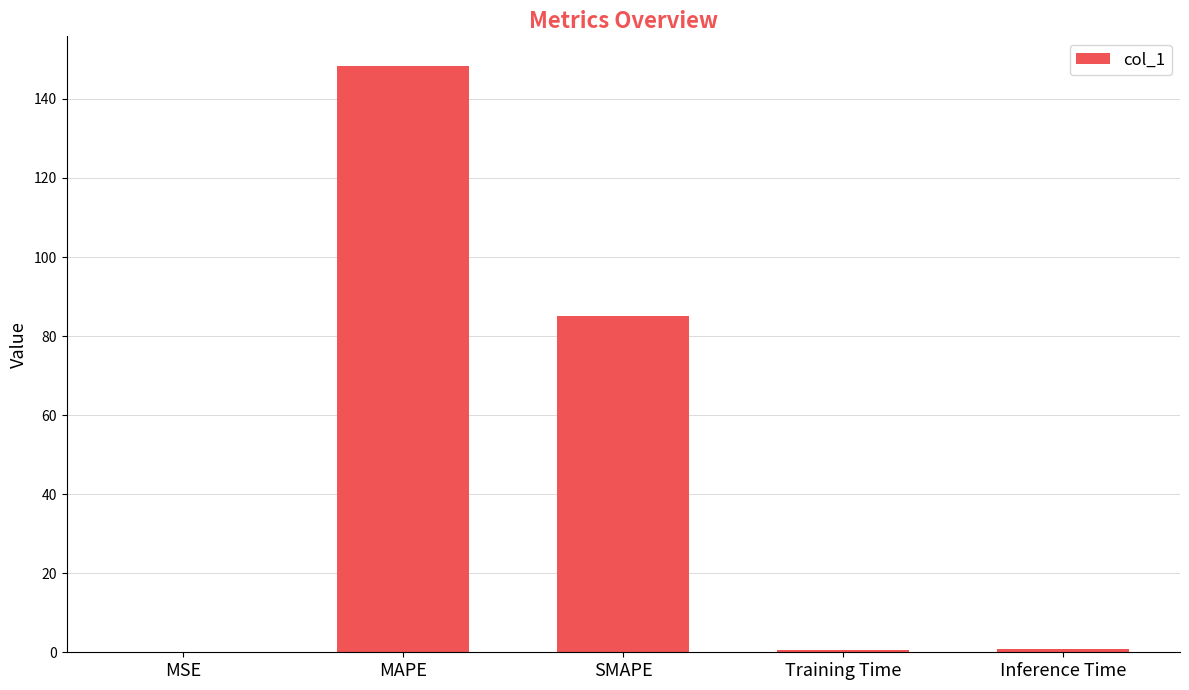

Which has a higher value, Inference Time or MAPE?

MAPE